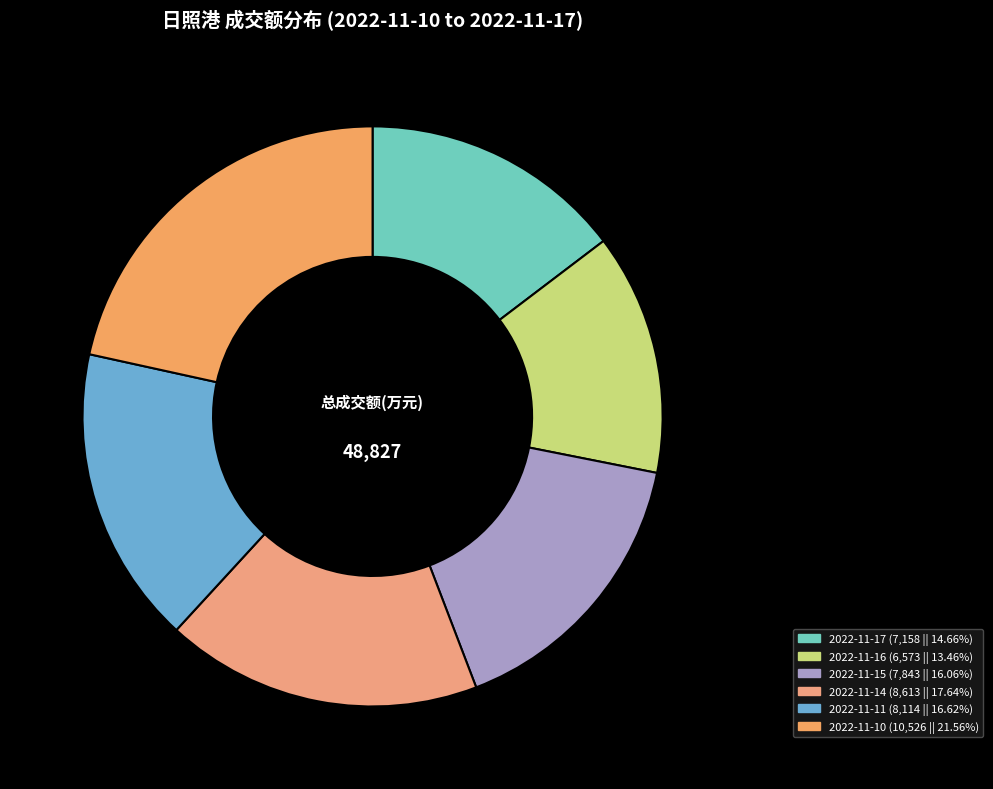

Which category has the smallest portion of the pie?

2022-11-16